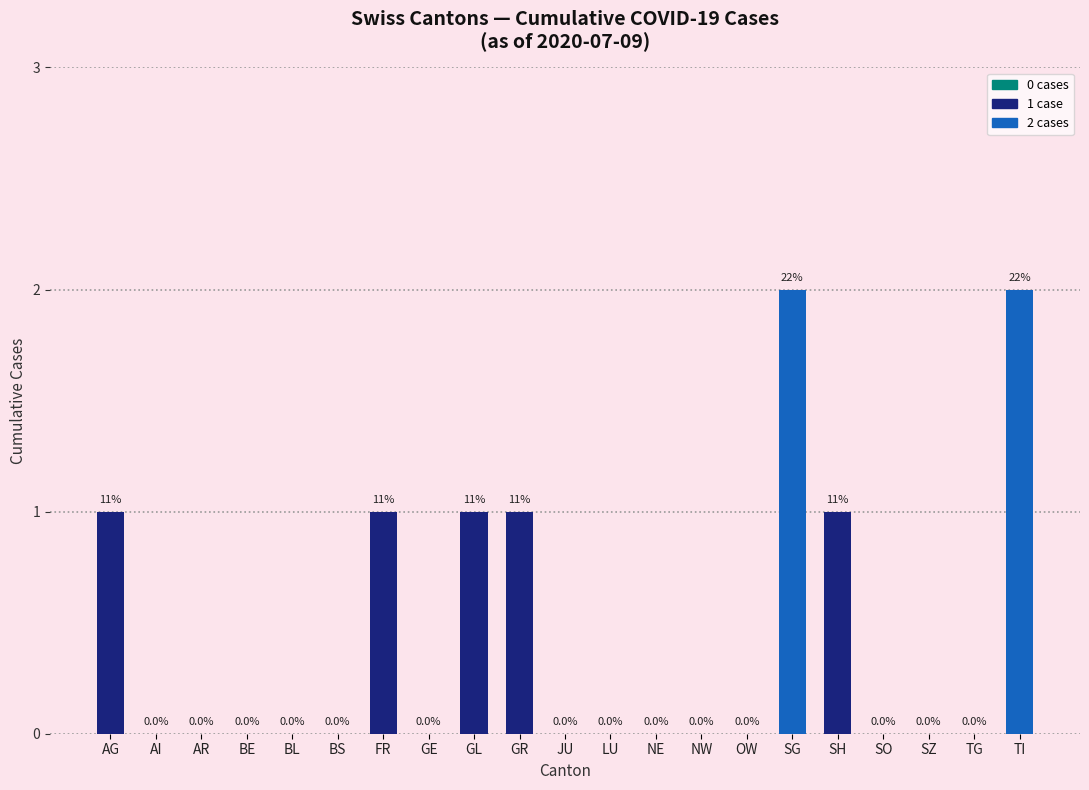

Are the bars grouped side by side (vs. stacked)?

No